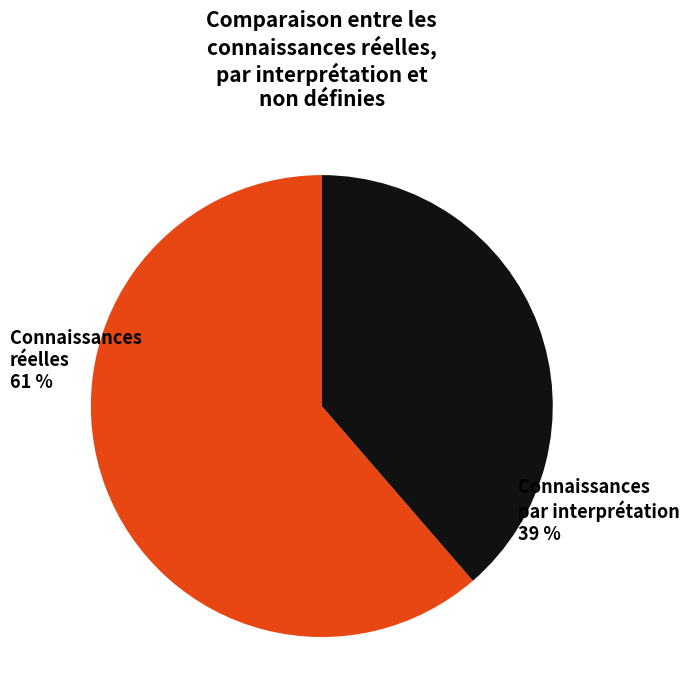

How many slices are in this pie chart?

2